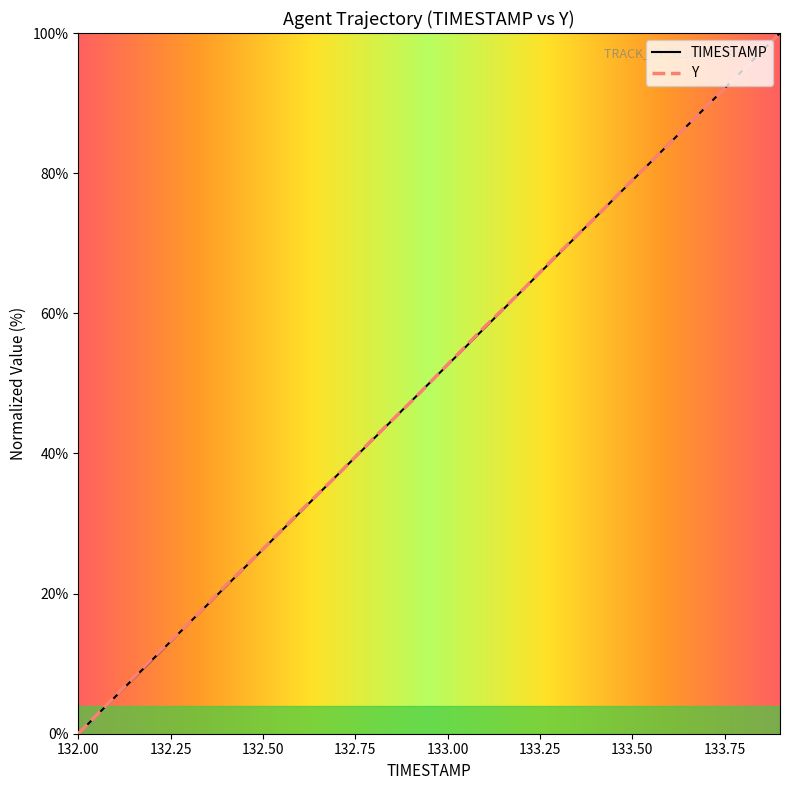

Between 133.2 and 133.8, which is larger?

133.8